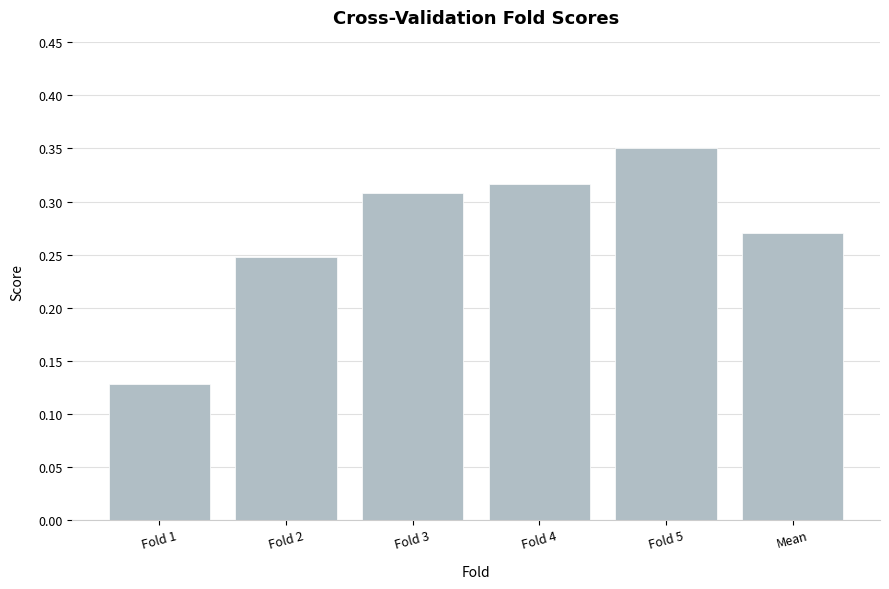

At which category does the chart reach its peak across all series?

Fold 5